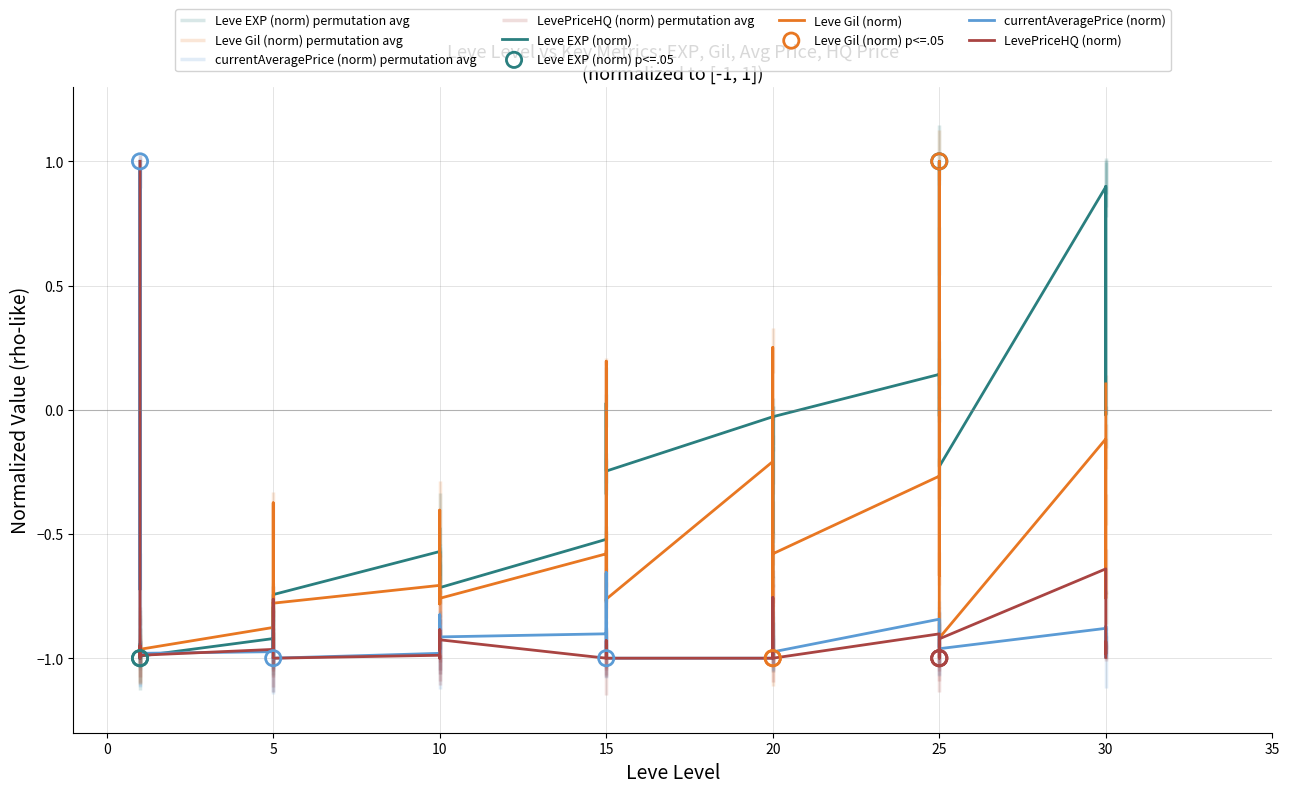

Which series reaches the maximum Y coordinate?

Leve EXP (norm)